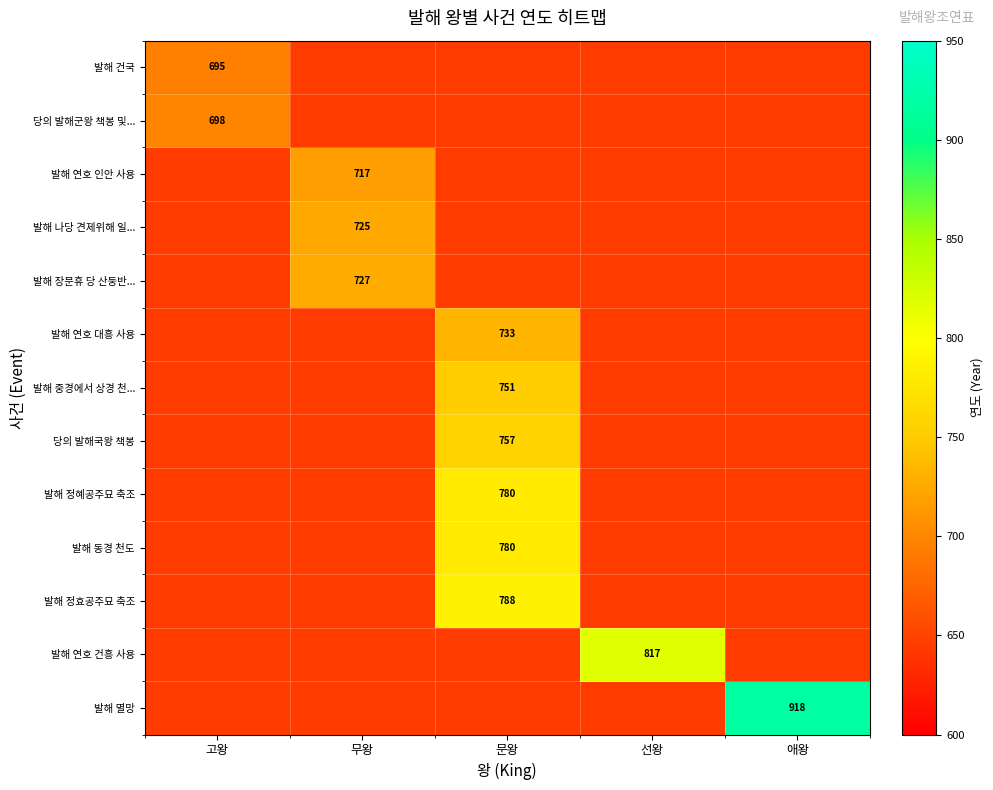

True or false: 발해 정효공주묘 축조 has a value of 788 at 문왕.

True